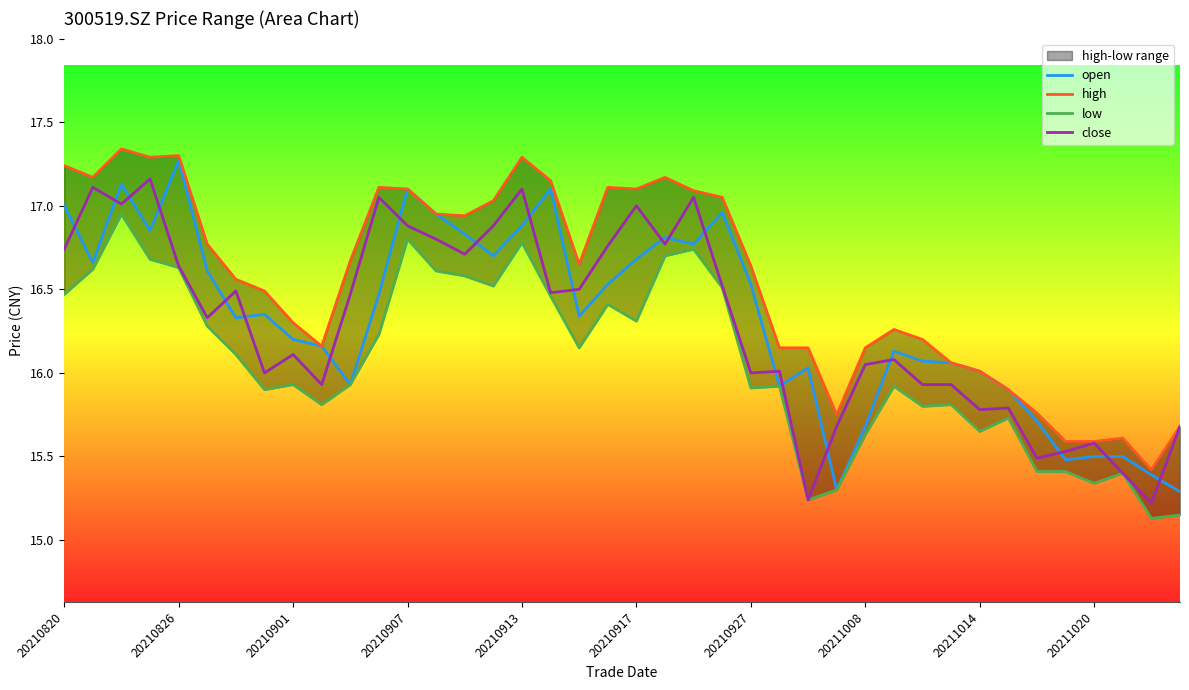

Is it true that open equals 6.4 at 21?

False